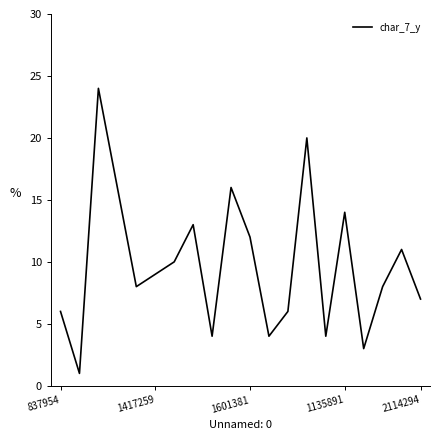

What is the greatest value displayed?

24